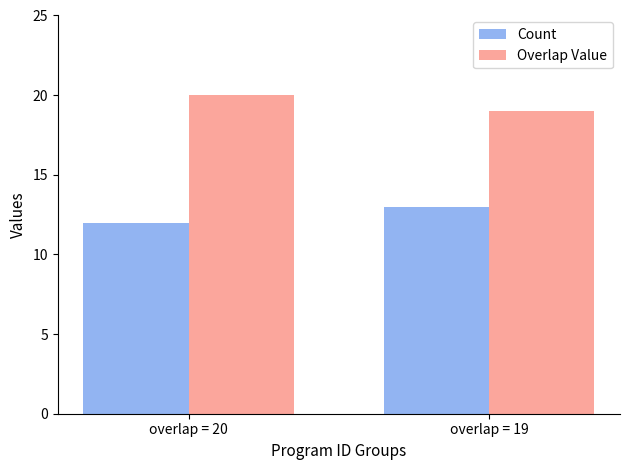

Count the Count values in the range 12 to 13.

2